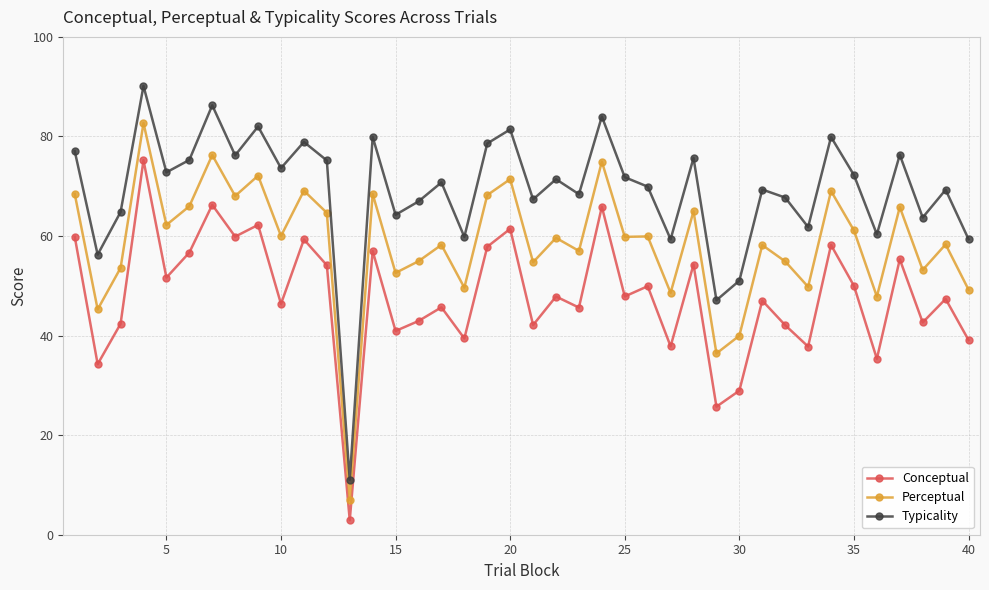

What are all the series names shown in the legend?

Conceptual, Perceptual, Typicality